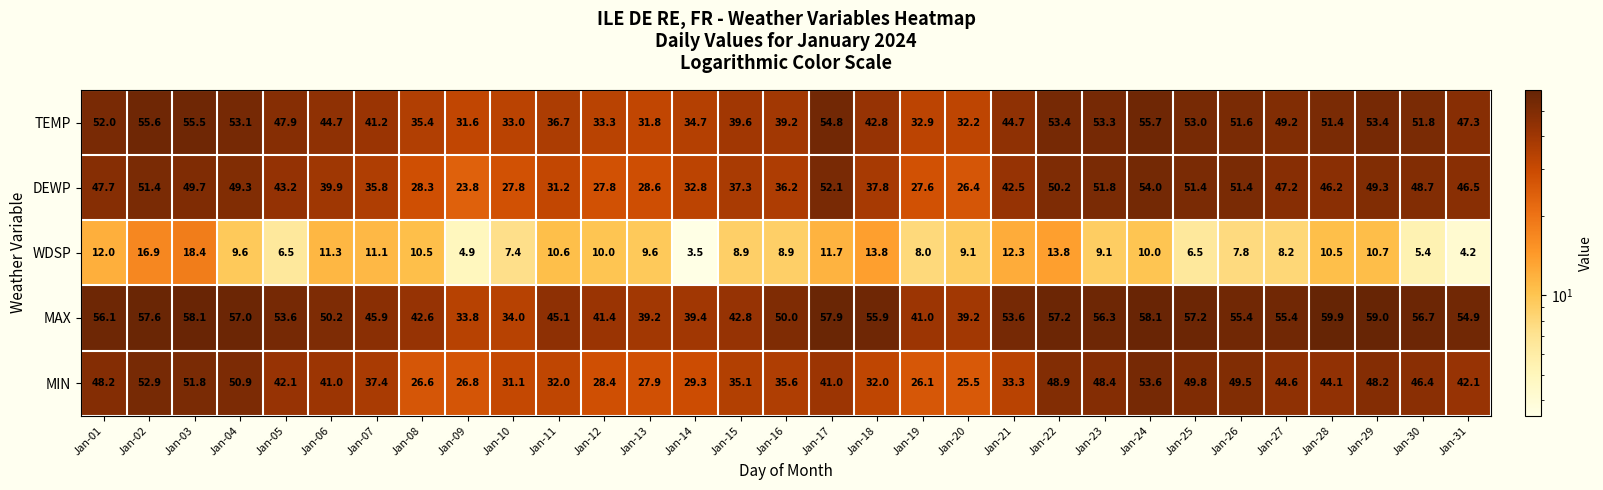

At which category is the sum across all series the highest?

Jan-02